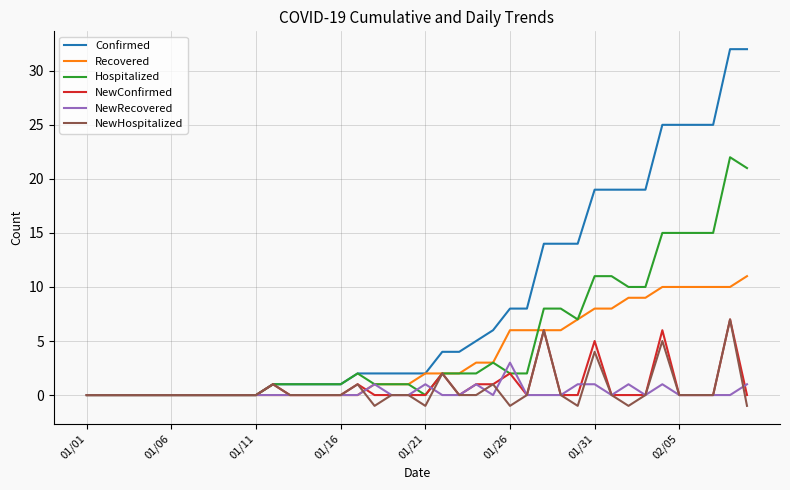

Which series has the largest total across all categories?

Confirmed